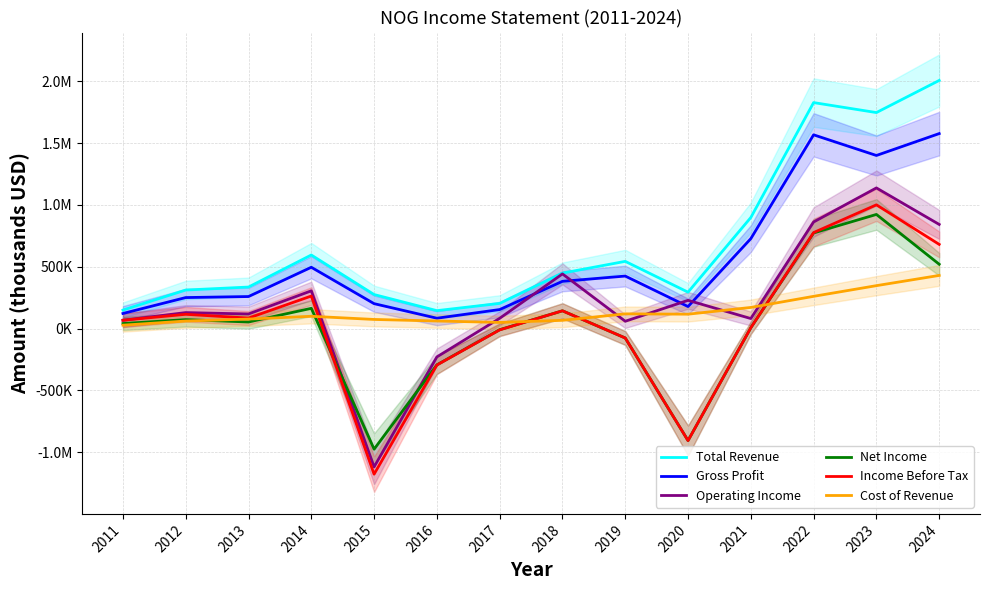

Is the value of Cost of Revenue at 2016 greater than the value of Gross Profit at 2020?

No